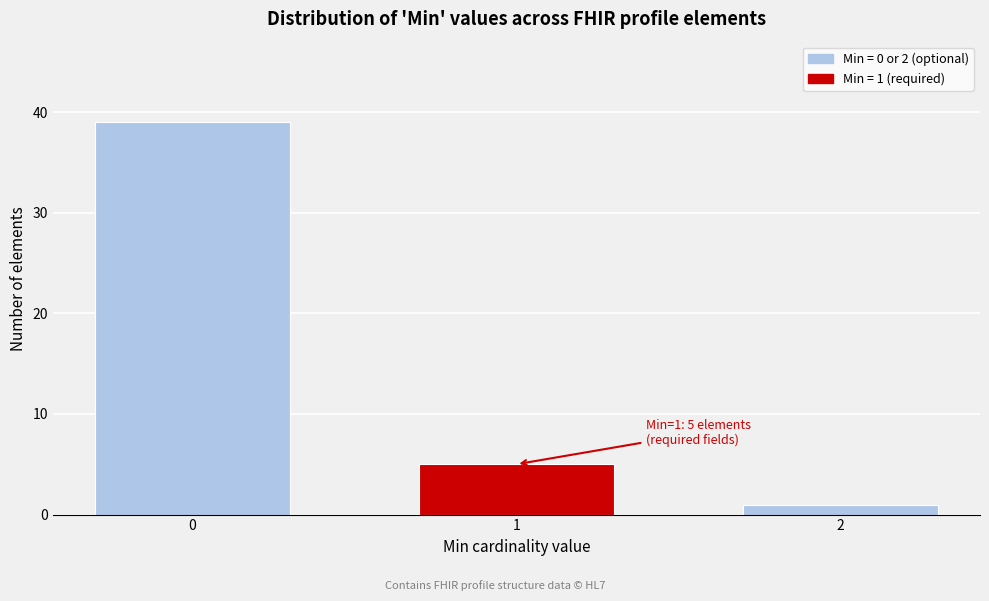

Reading left to right, extract all data points from this chart.

39	5	1